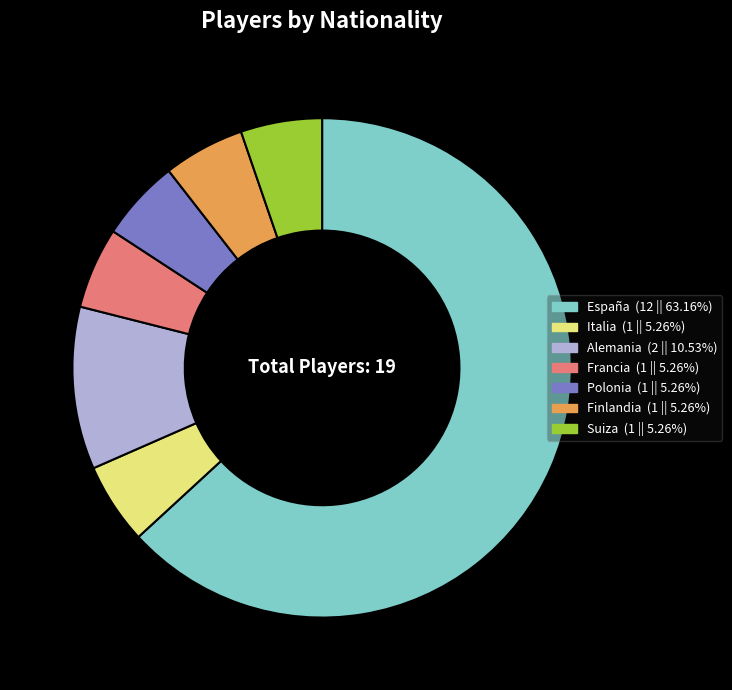

What is the largest slice in the pie chart?

España